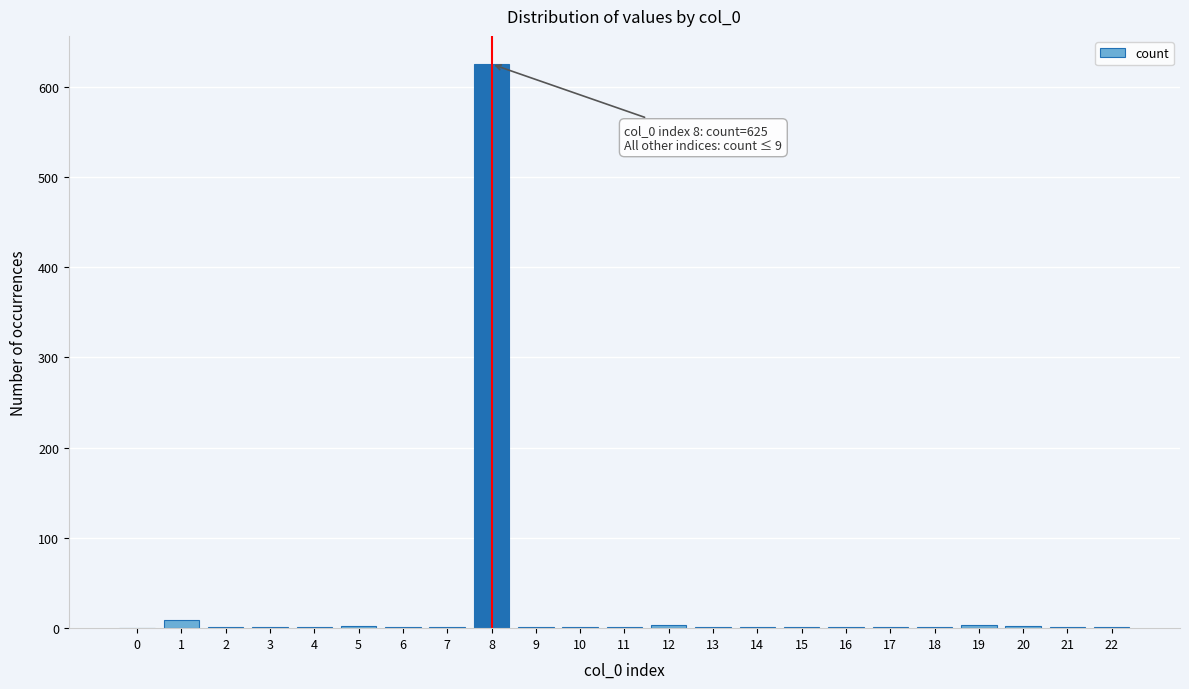

What is the greatest value displayed?

625